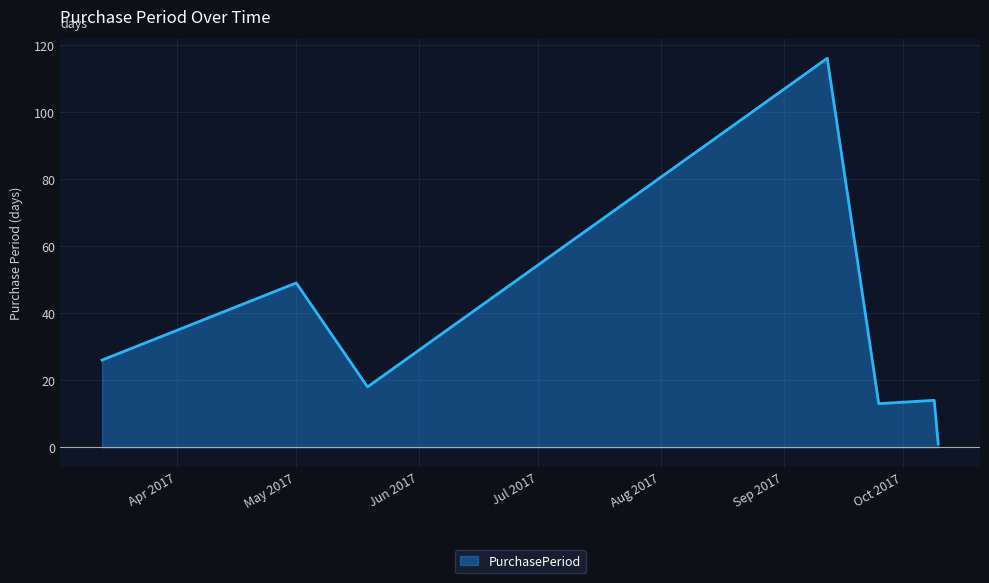

What is the maximum value shown in the chart?

116